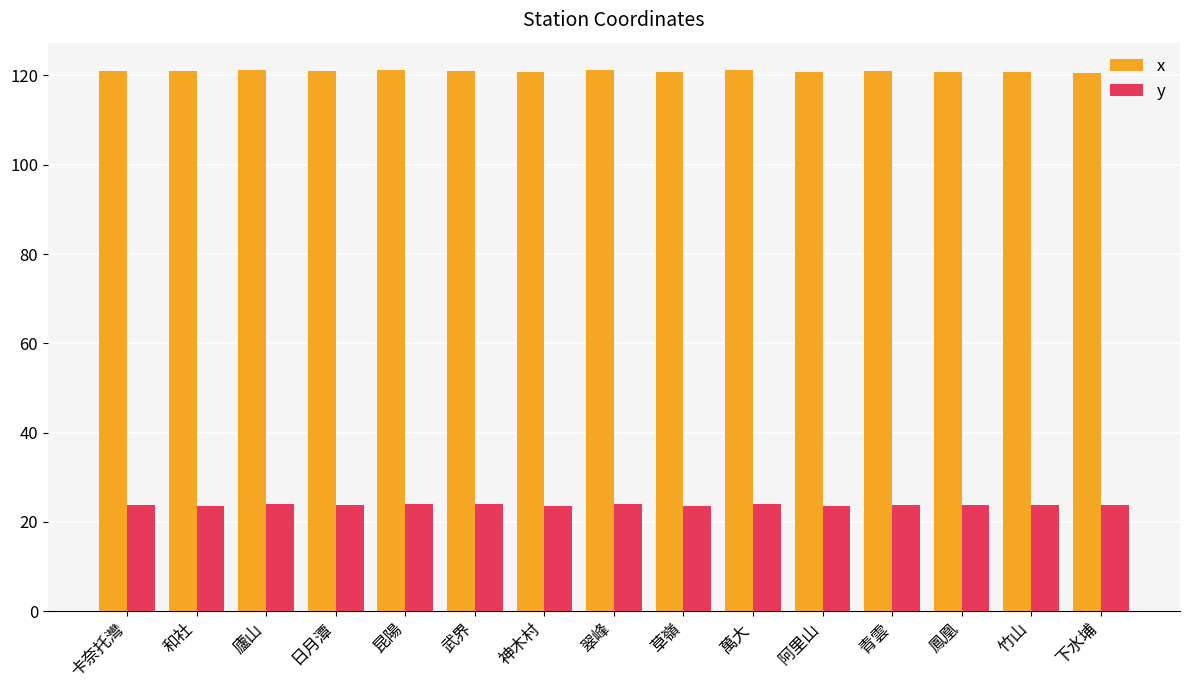

What is the lowest value of the y series?

23.5